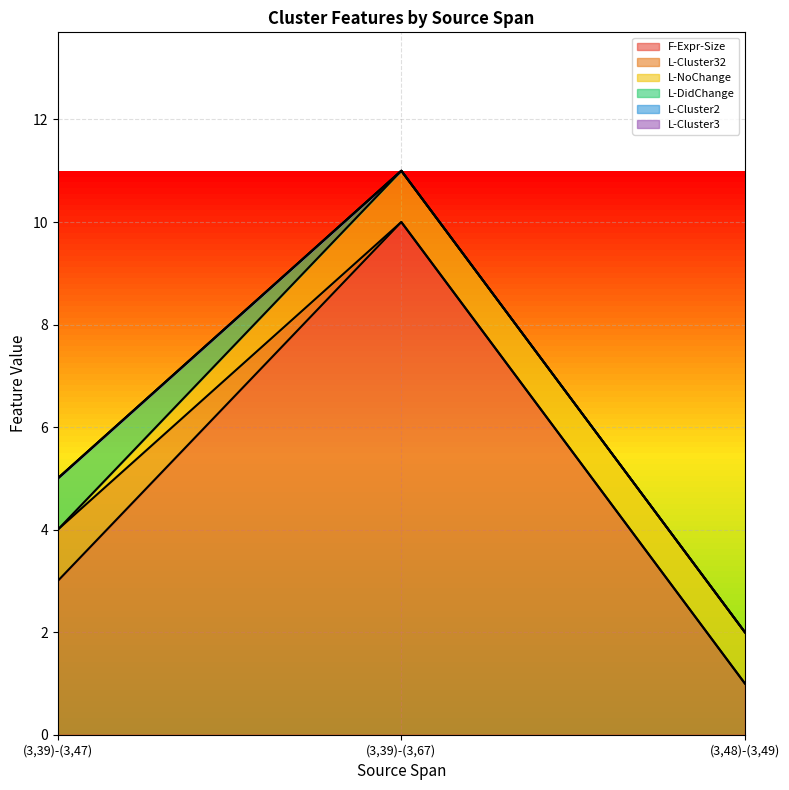

What is the label of the 2nd point from the left?

(3,39)-(3,67)